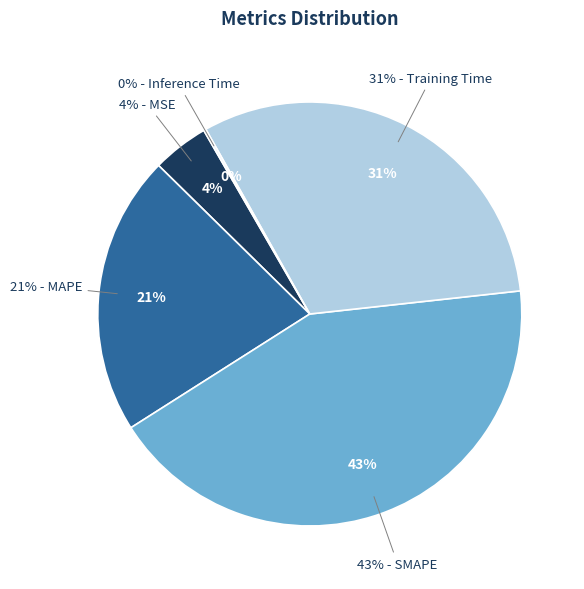

What percentage is the MSE slice, to the nearest percent?

4%